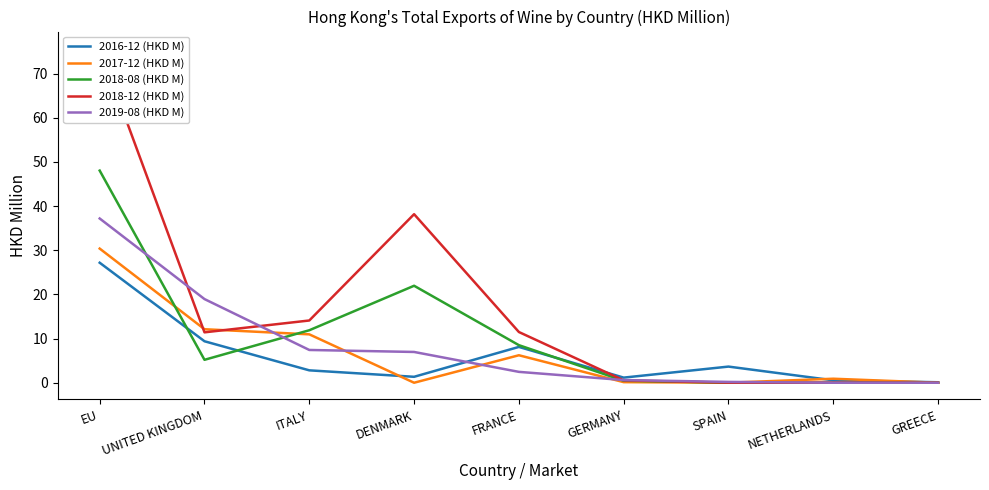

What is the total value across all series at GREECE?

0.1